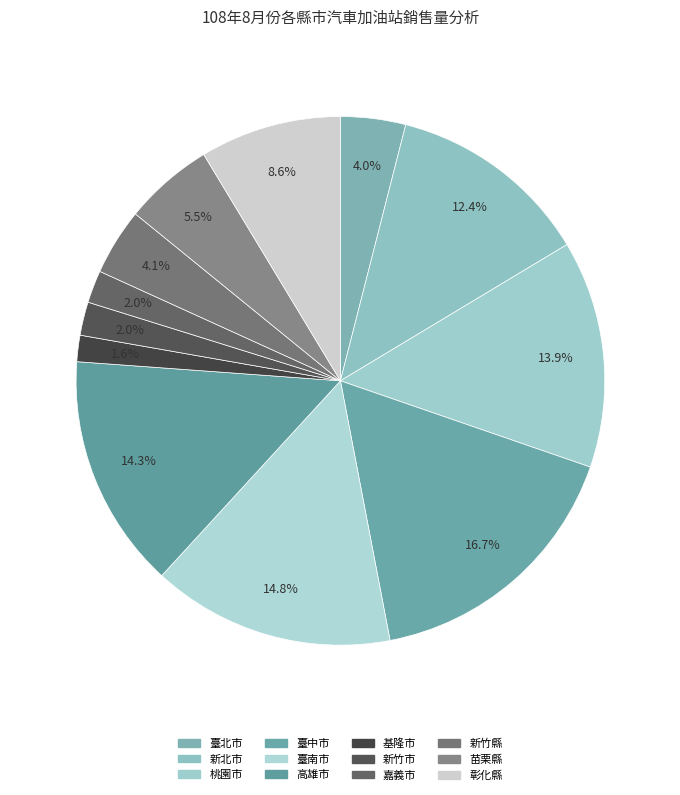

How many segments does this pie chart have?

12